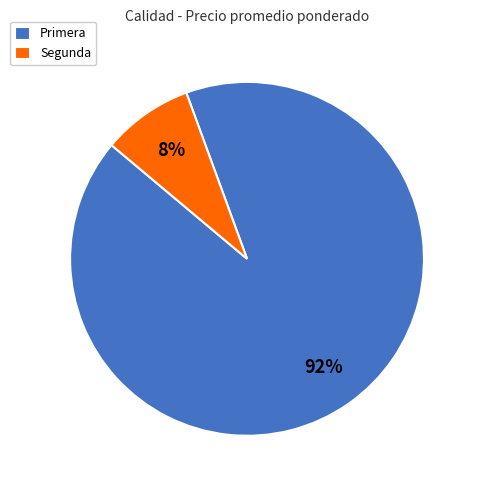

To the nearest percent, what is the average slice percentage?

50%